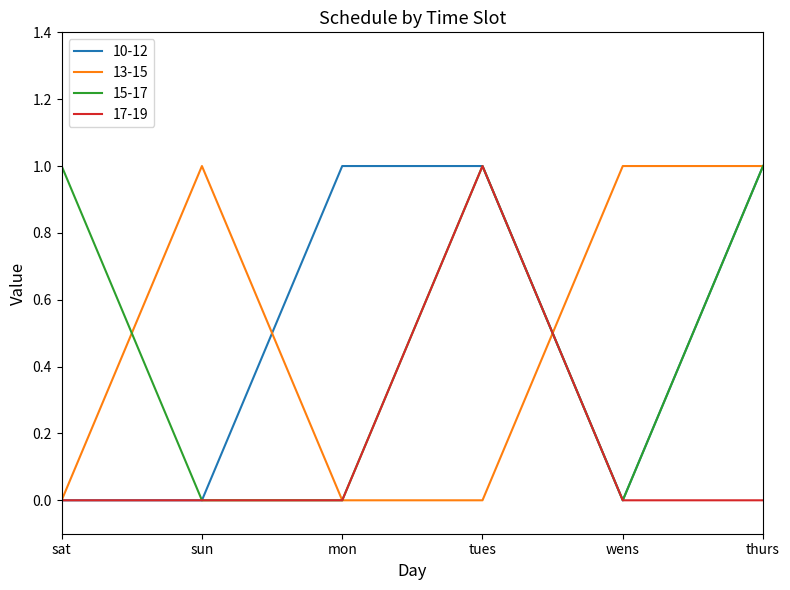

What is the total value across all series at wens?

1